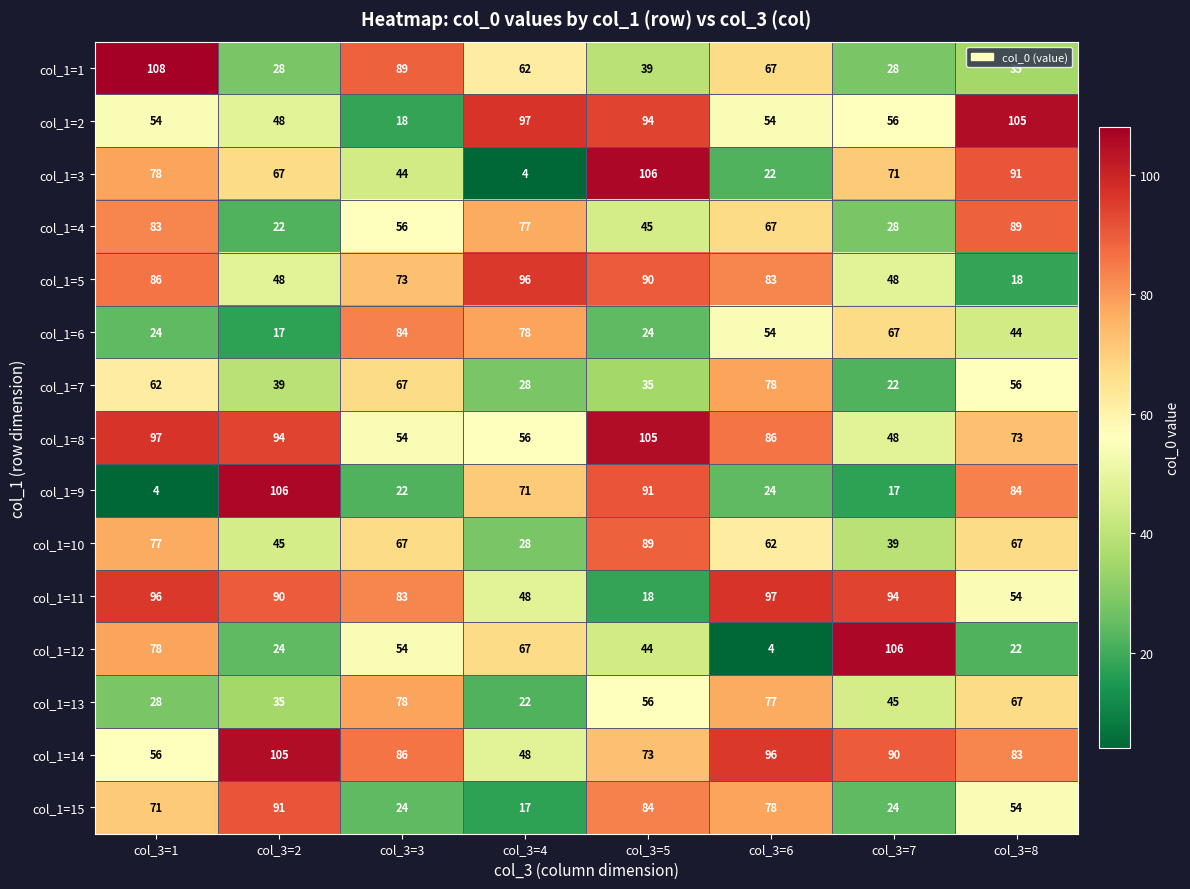

Which series has the largest total across all categories?

col_1=14